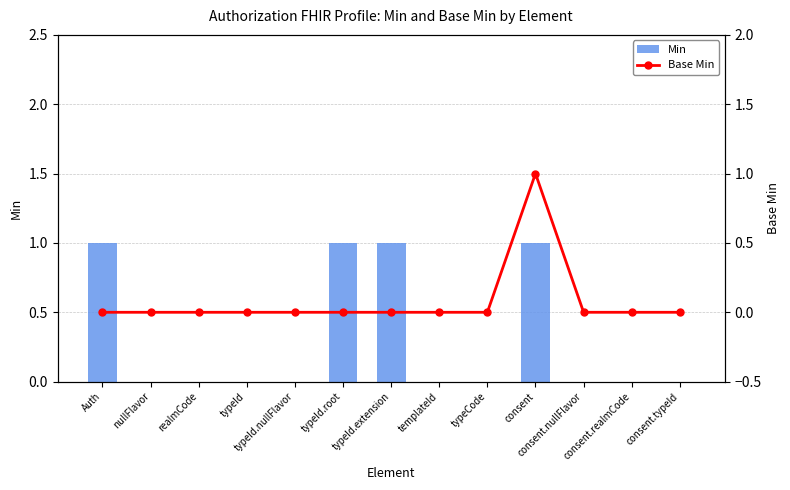

Rank the categories by Base Min value from highest to lowest.

consent, Auth, nullFlavor, realmCode, typeId, typeId.nullFlavor, typeId.root, typeId.extension, templateId, typeCode, consent.nullFlavor, consent.realmCode, consent.typeId